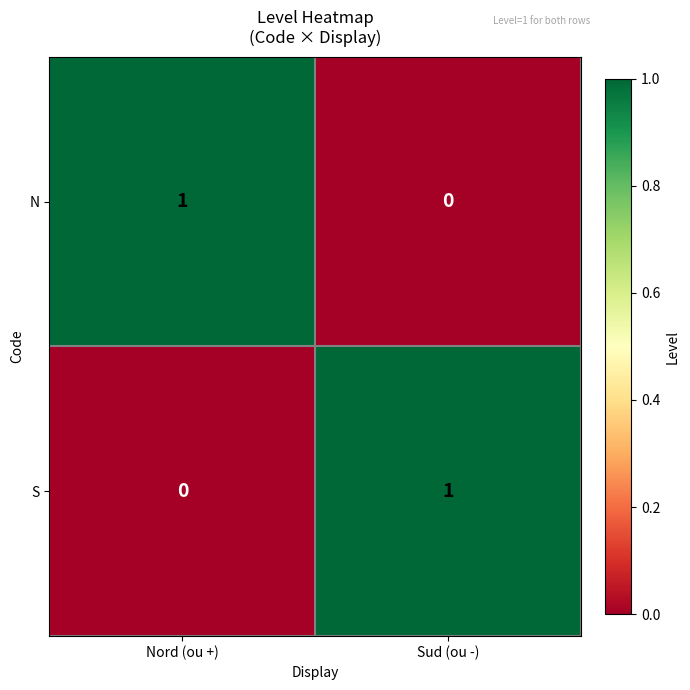

Where is S nearest to the value 0?

Nord (ou +)